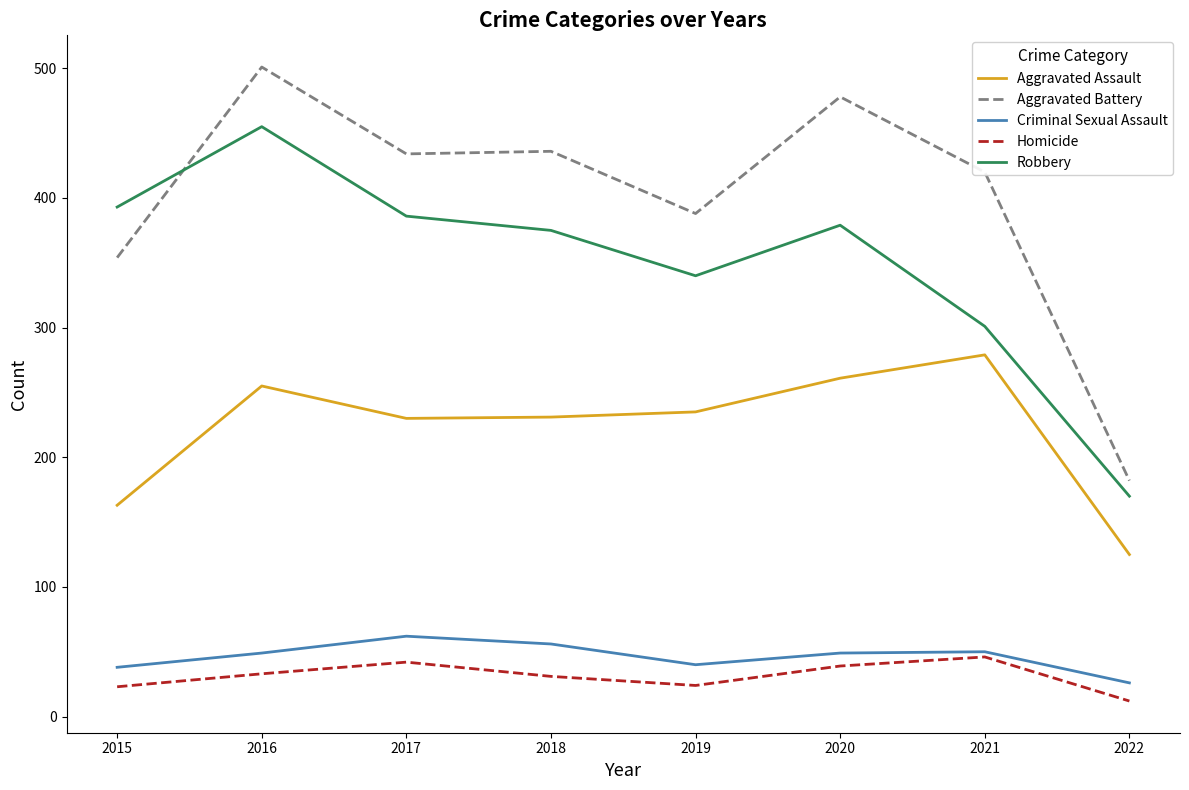

What is the spread (max minus min) of values at 2017?

392